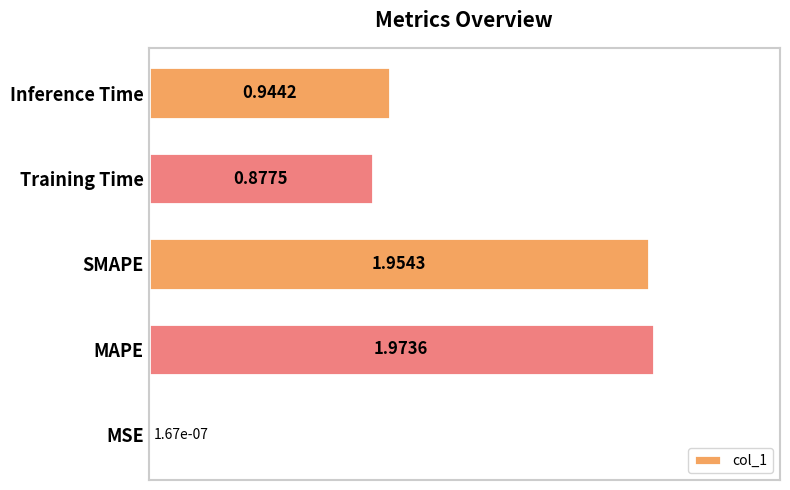

Which has a higher value, MSE or MAPE?

MAPE